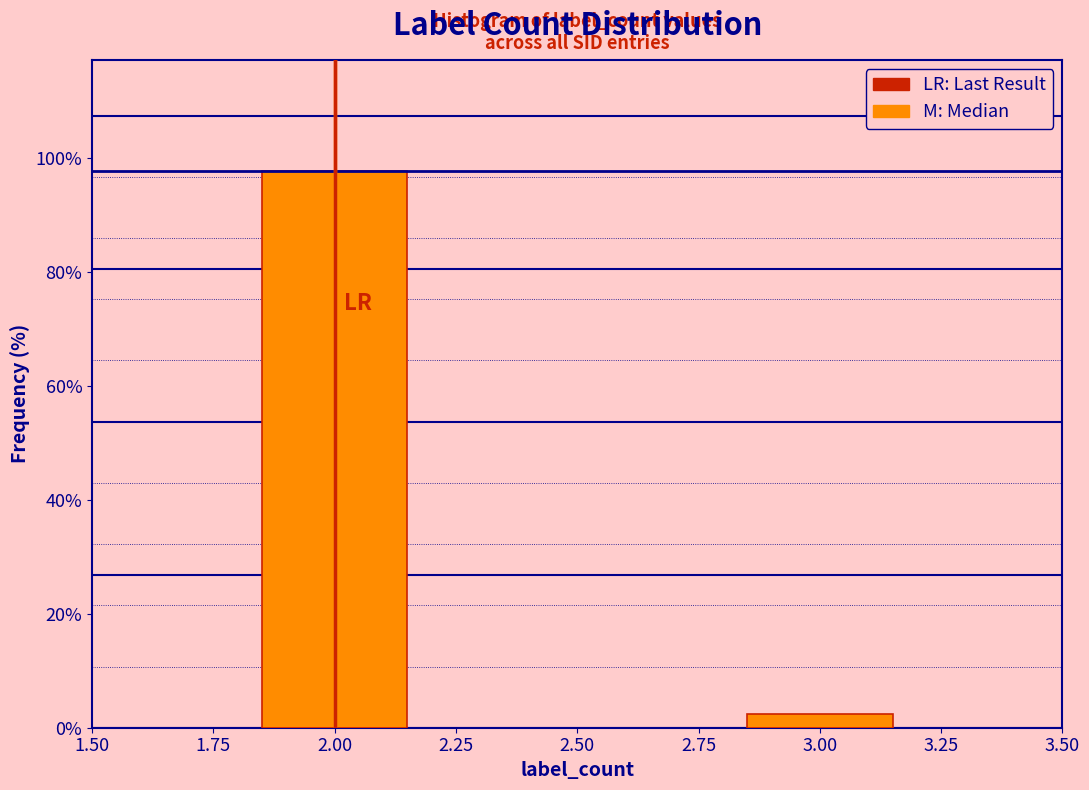

Reading left to right, list all the values displayed in this chart.

97.6	2.4